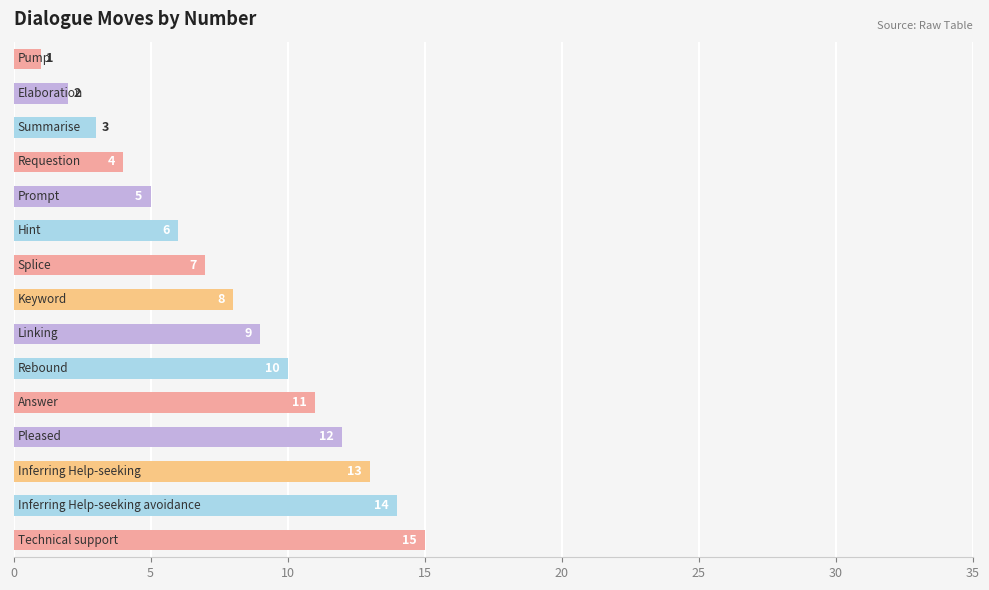

What is the difference between the maximum and minimum values?

14